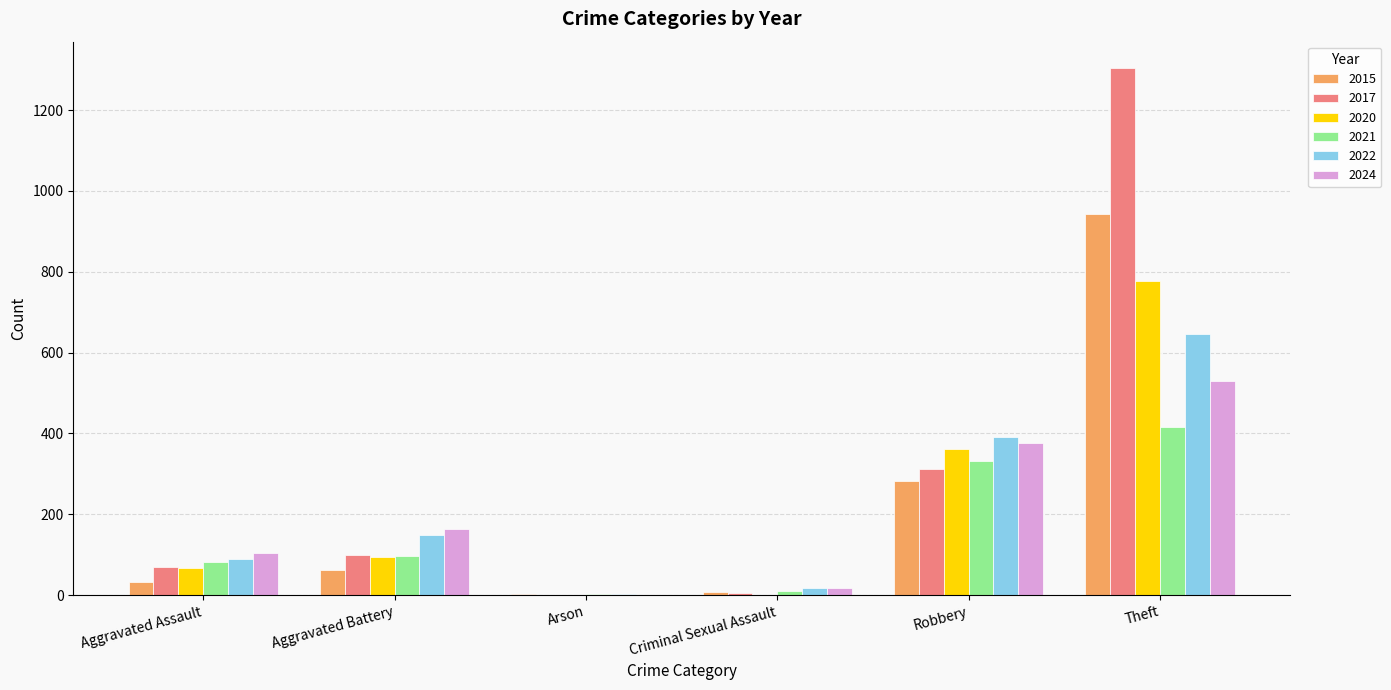

True or false: 2020 has a value of 66 at Aggravated Assault.

True